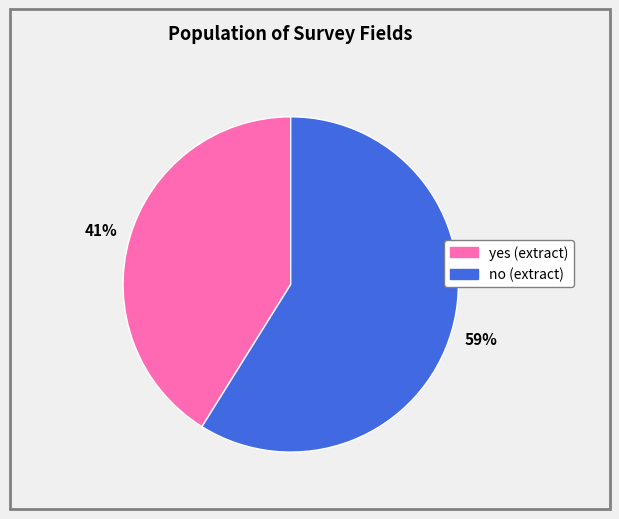

Which category has the biggest portion of the pie?

no